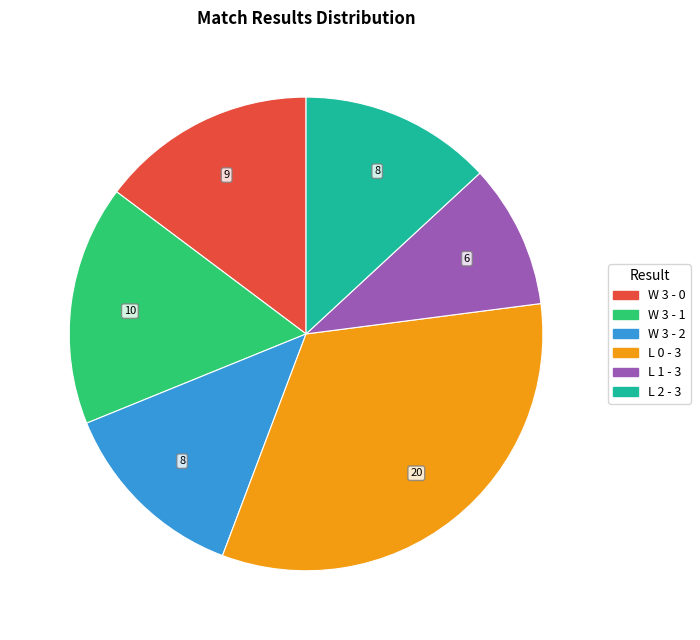

Which category has the smallest portion of the pie?

L 1 - 3